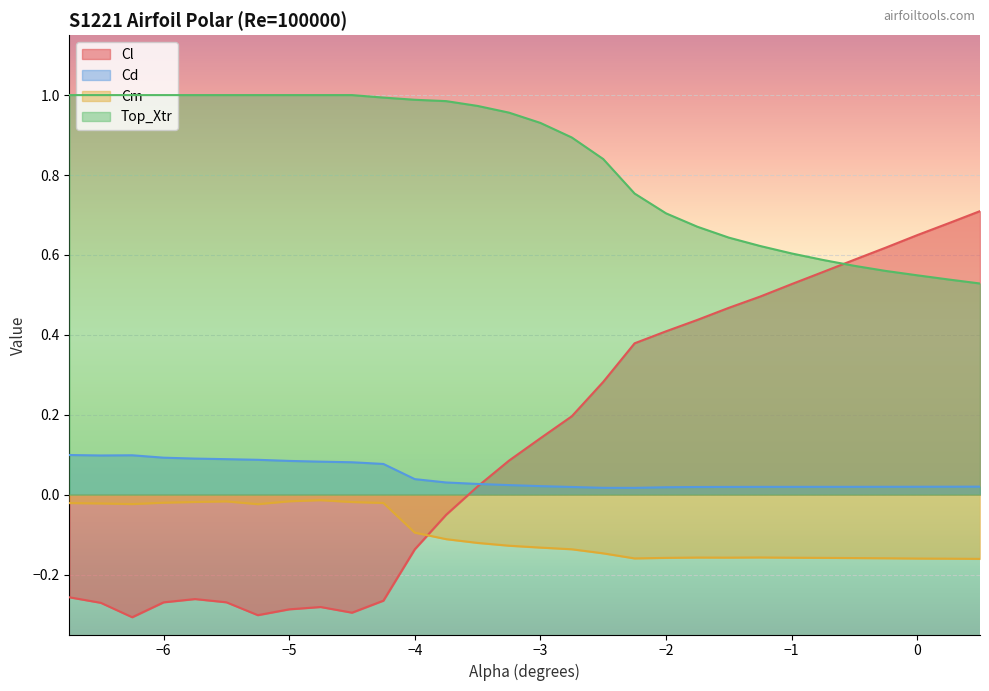

What is the highest value of the Cd series?

0.1